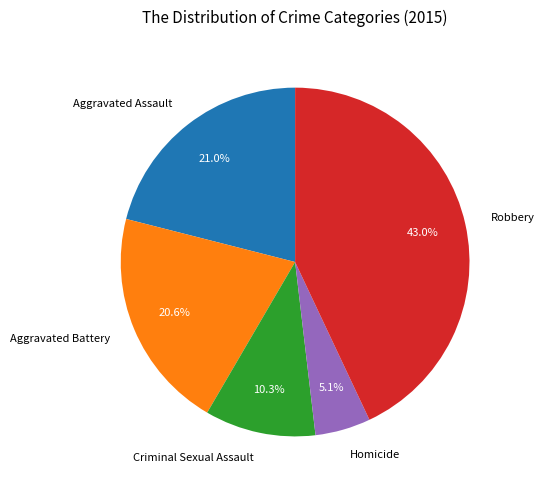

Is it true that Homicide is 12% of the pie?

False